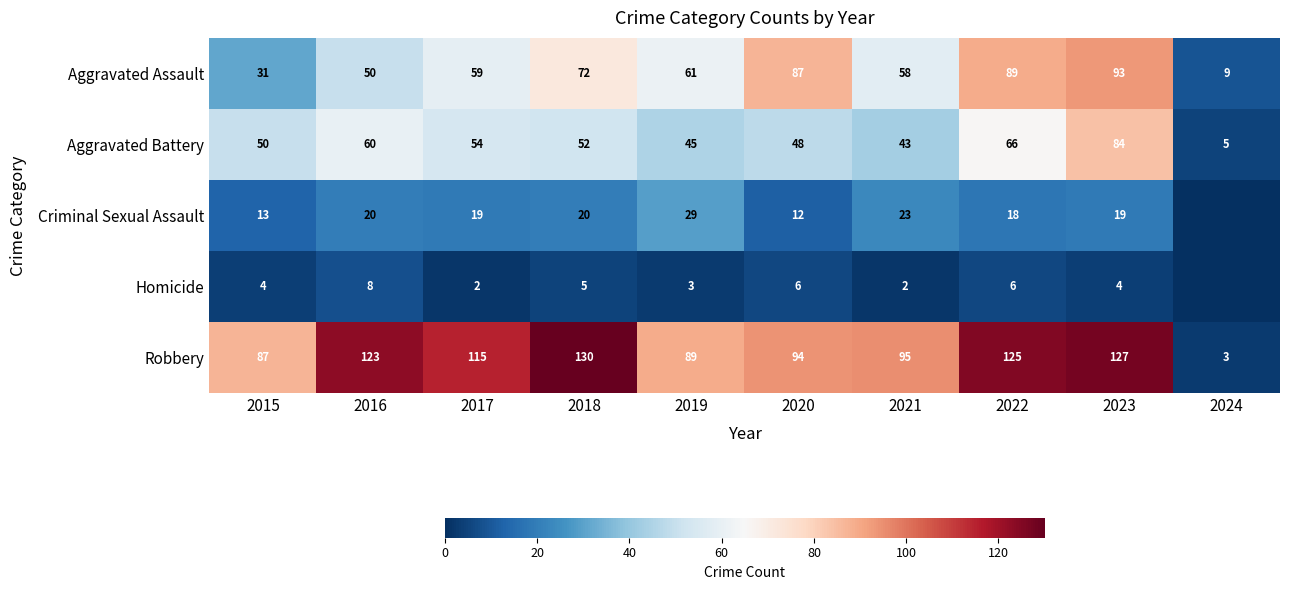

Which series changed the most between 2020 and 2021?

Aggravated Assault